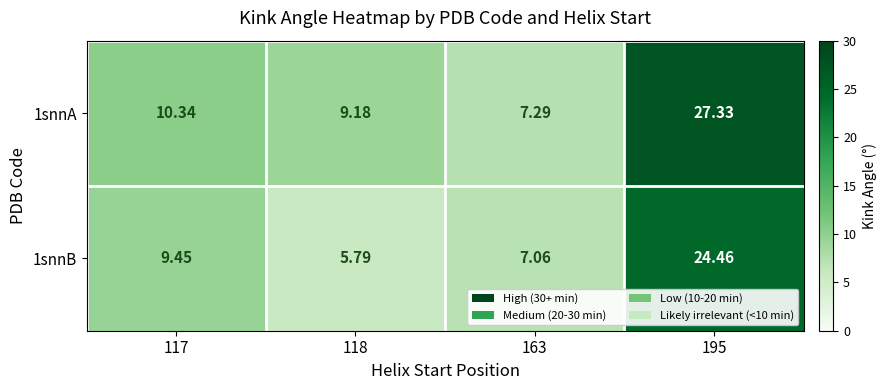

Reading right to left, list all the values displayed in this chart.

1snnA: 195=27.3	163=7.3	118=9.2	117=10.3
1snnB: 195=24.5	163=7.1	118=5.8	117=9.4